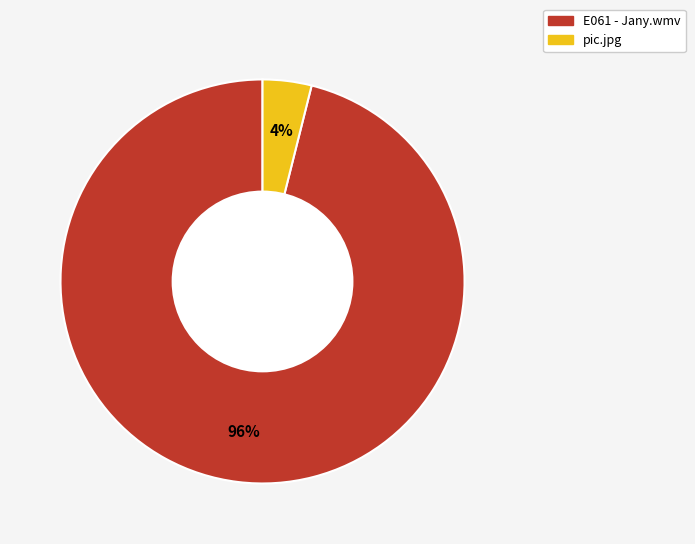

Is the sum of E061 - Jany.wmv and pic.jpg greater than half?

Yes